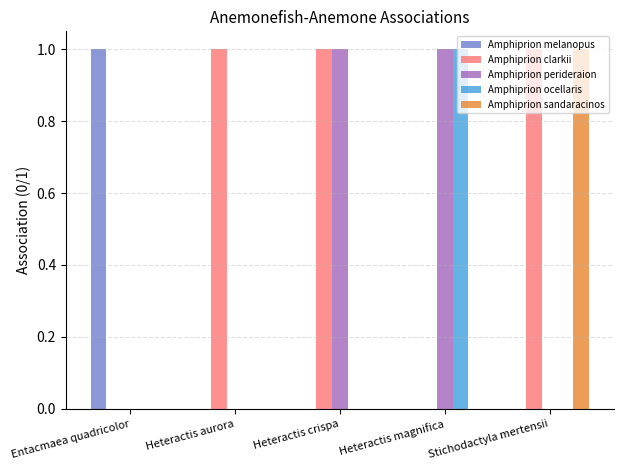

What are all the series names shown in the legend?

Amphiprion melanopus, Amphiprion clarkii, Amphiprion perideraion, Amphiprion ocellaris, Amphiprion sandaracinos